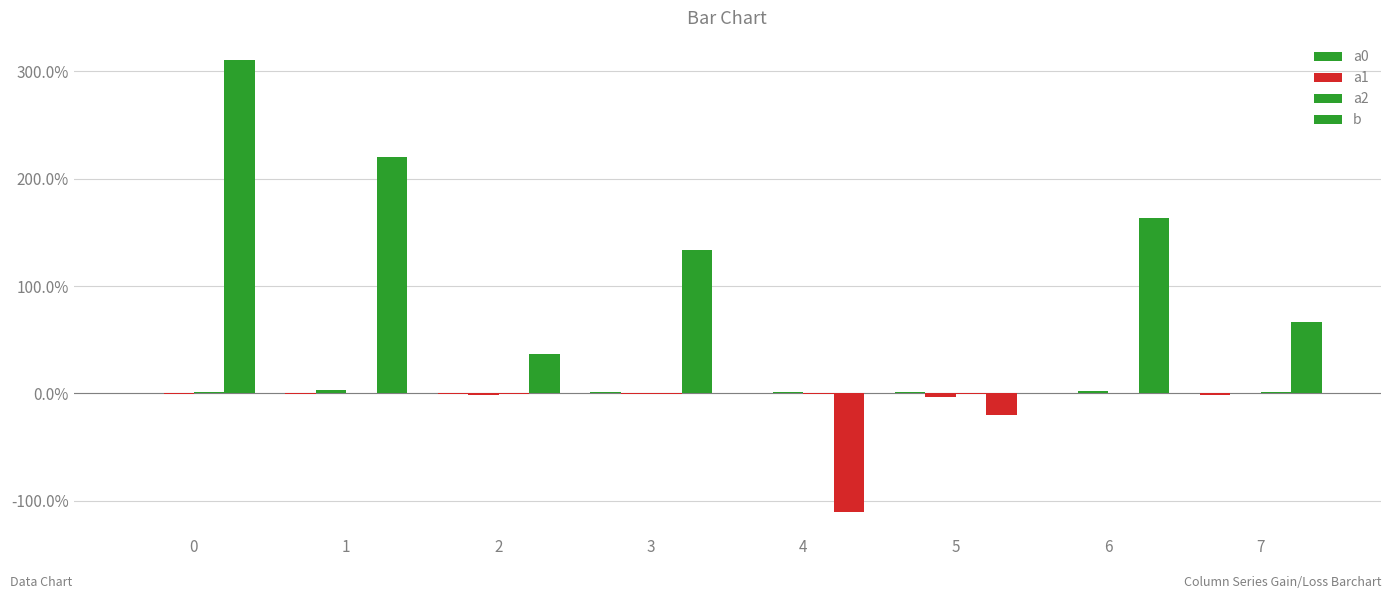

How many values in the b series exceed 1?

4